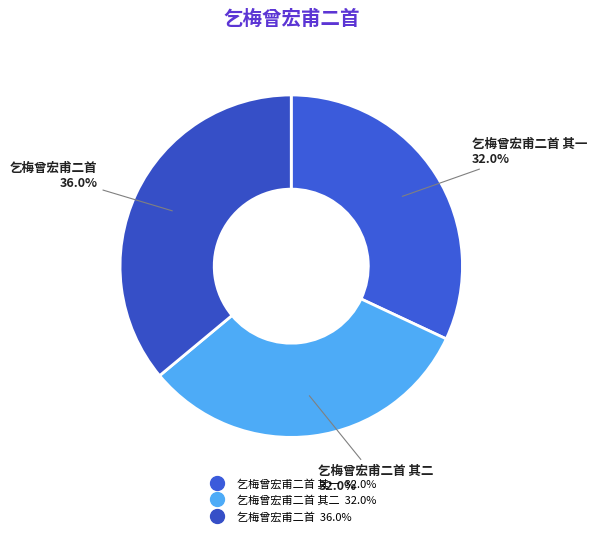

Count the number of slices in the pie.

3